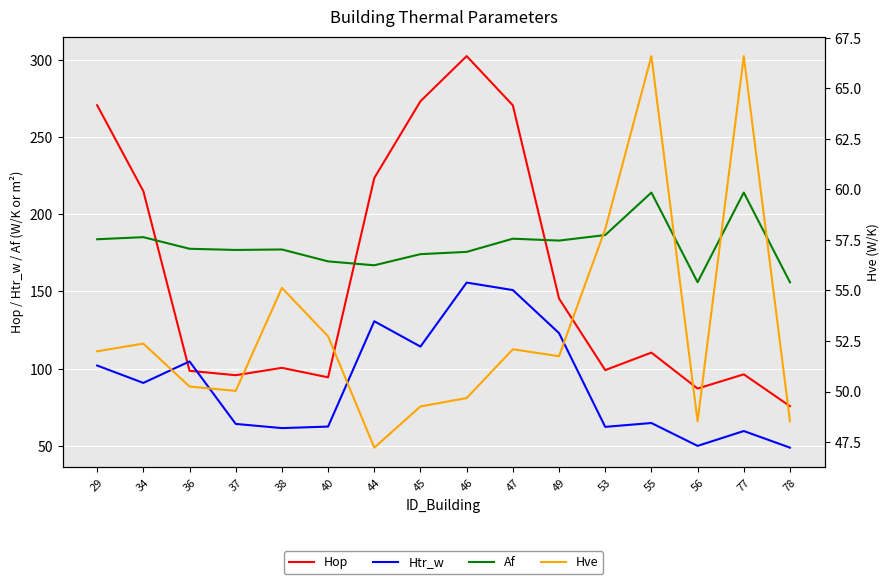

List the series in order of their peak value, lowest first.

Hve, Htr_w, Af, Hop